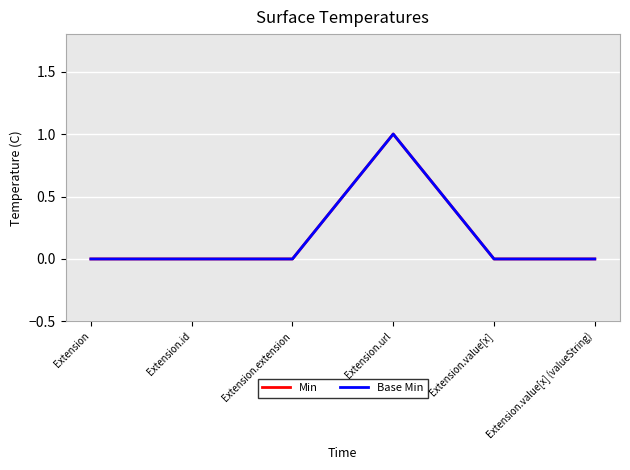

The Min series shows 0 at Extension.extension. True or false?

False